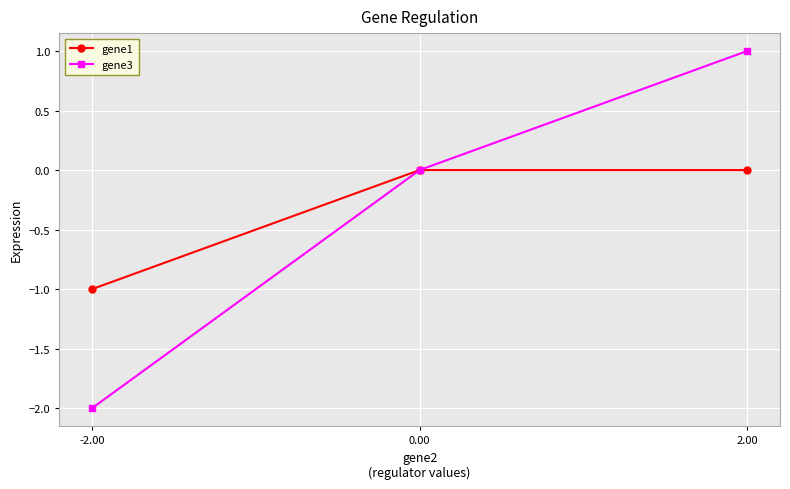

Reading right to left, transcribe all the data shown in this chart.

gene1: 0.0	0.0	-1.0
gene3: 1.0	0.0	-2.0